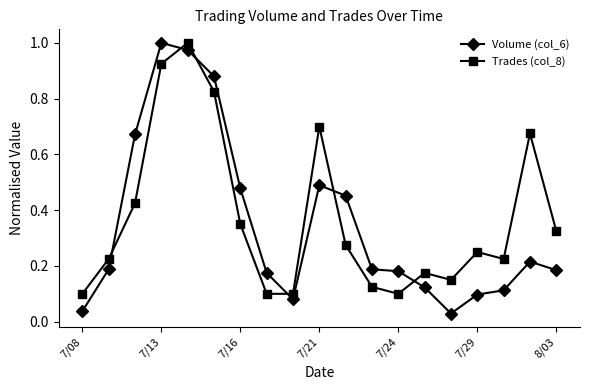

At how many categories does at least one series exceed 0?

19